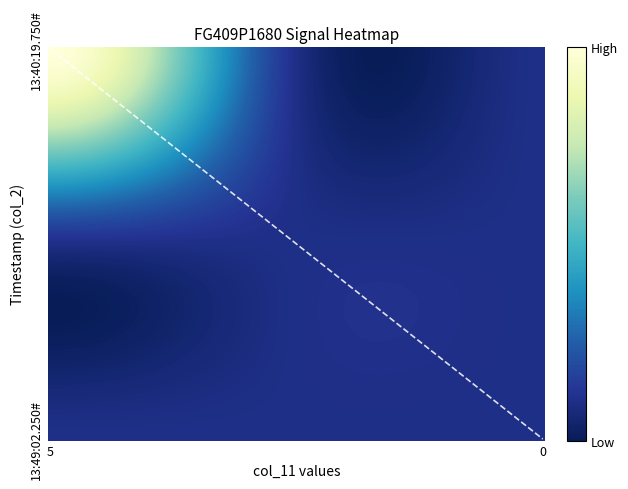

Reading right to left, transcribe all the data shown in this chart.

13:40:19.750#: 0	0	234
13:44:19.0#: 0	0	0
13:49:02.250#: 0	0	0